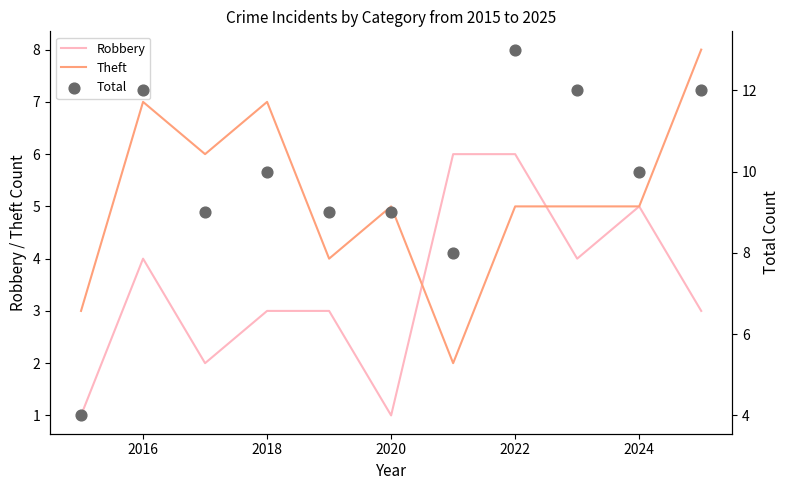

Which series contains the highest Y value?

Total